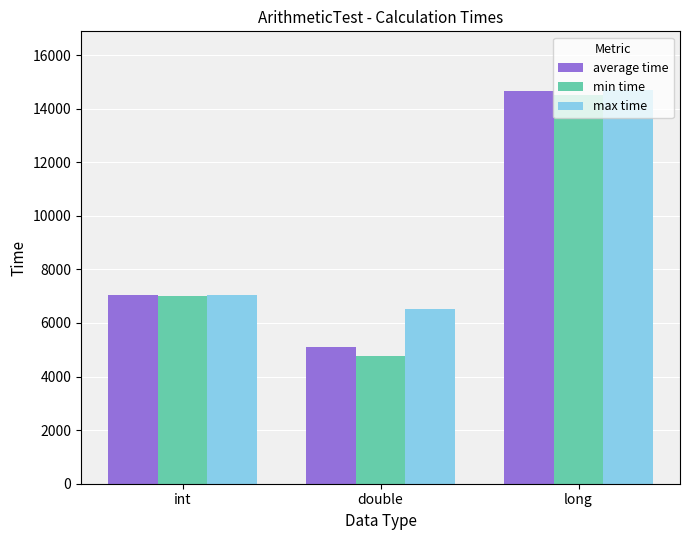

What is the label of the 2nd bar from the left?

double